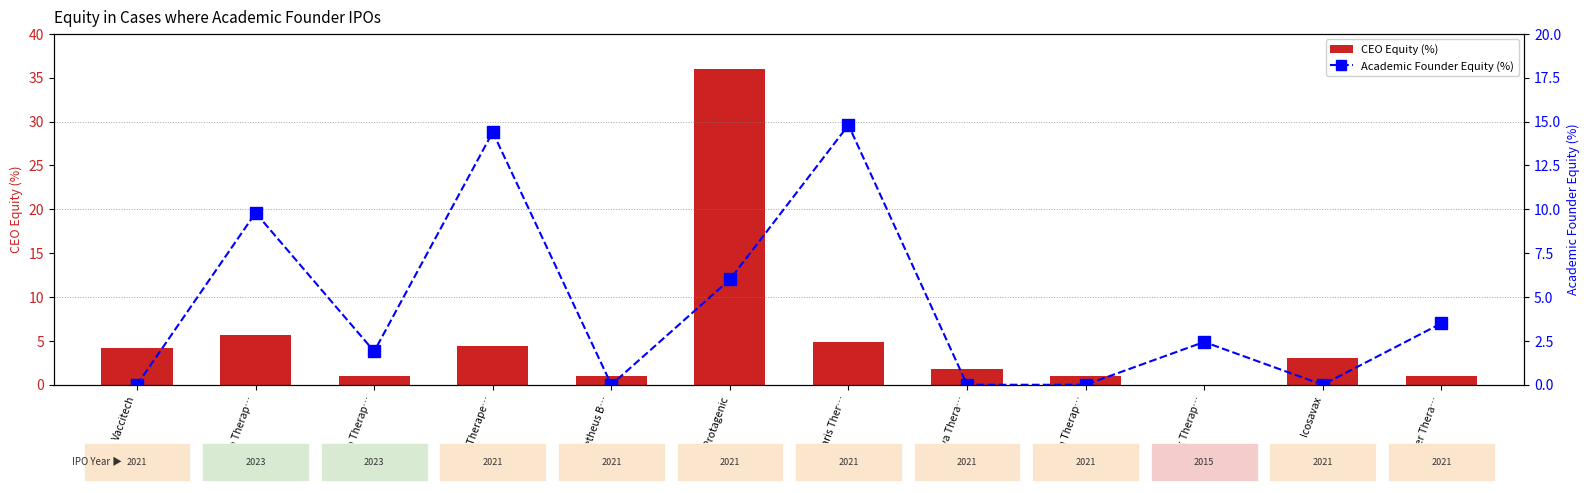

What is the difference between the second highest and second lowest values in the CEO Equity (%) series?

4.7